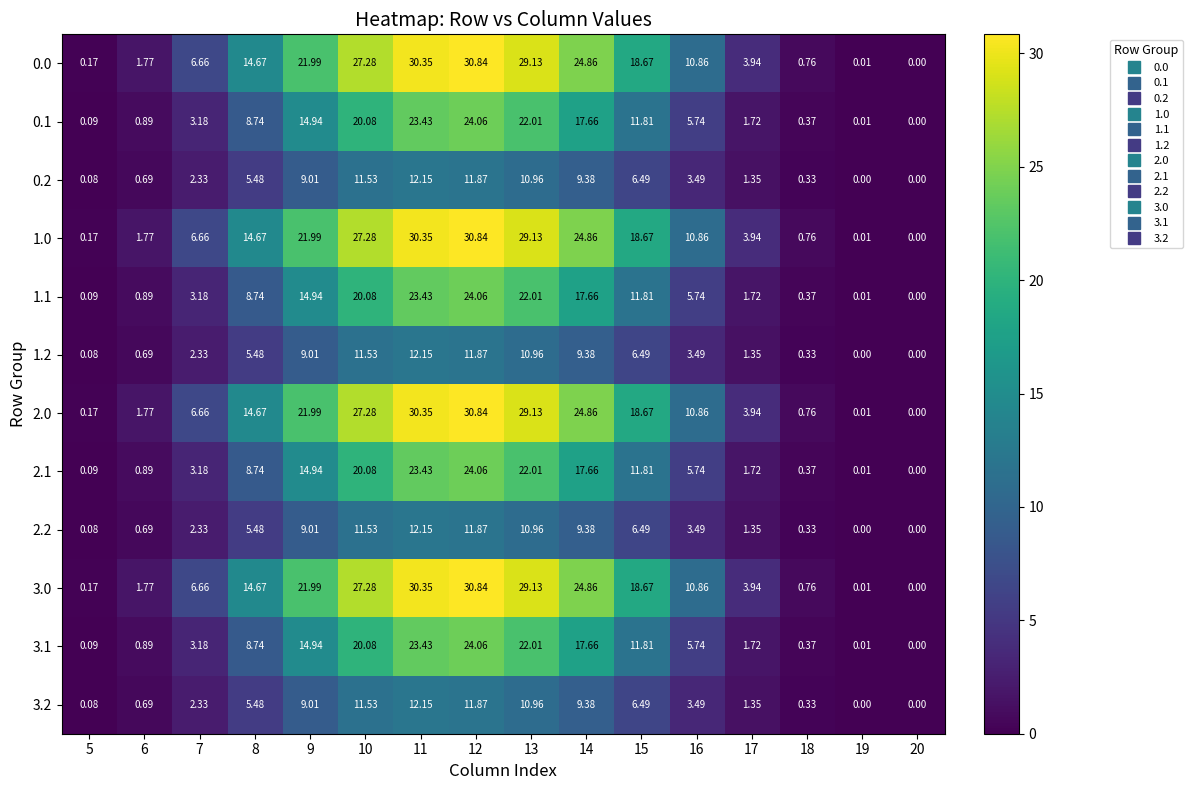

Is the value of 3.2 at 6 greater than the value of 0.2 at 16?

No